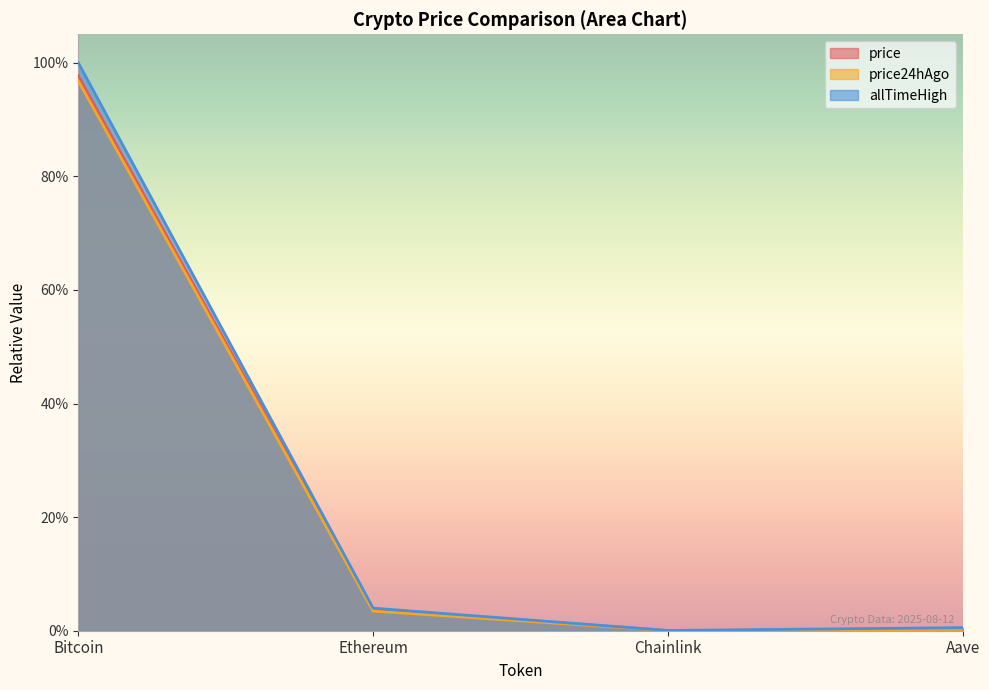

Where is the first local minimum for price24hAgo?

Chainlink